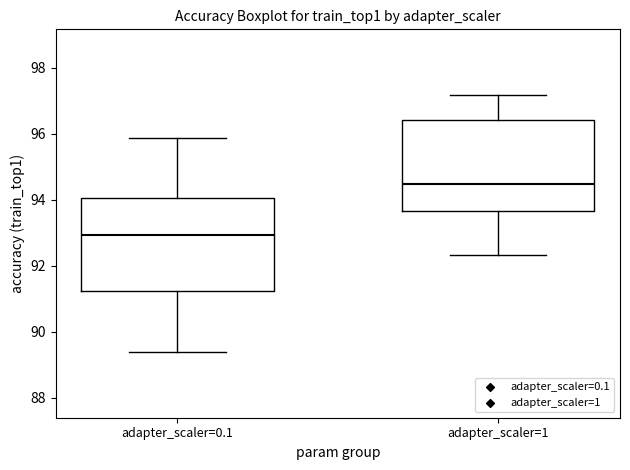

Reading left to right, read every box against the y-axis: the position of its median line, the range the box covers, and the ends of its whiskers. The values are not printed on the chart, so give them approximately, as read against the axis.

adapter_scaler=0.1: median 93.0, box 91.2 to 94.0, whiskers 89.4 to 95.8
adapter_scaler=1: median 94.4, box 93.6 to 96.4, whiskers 92.4 to 97.2